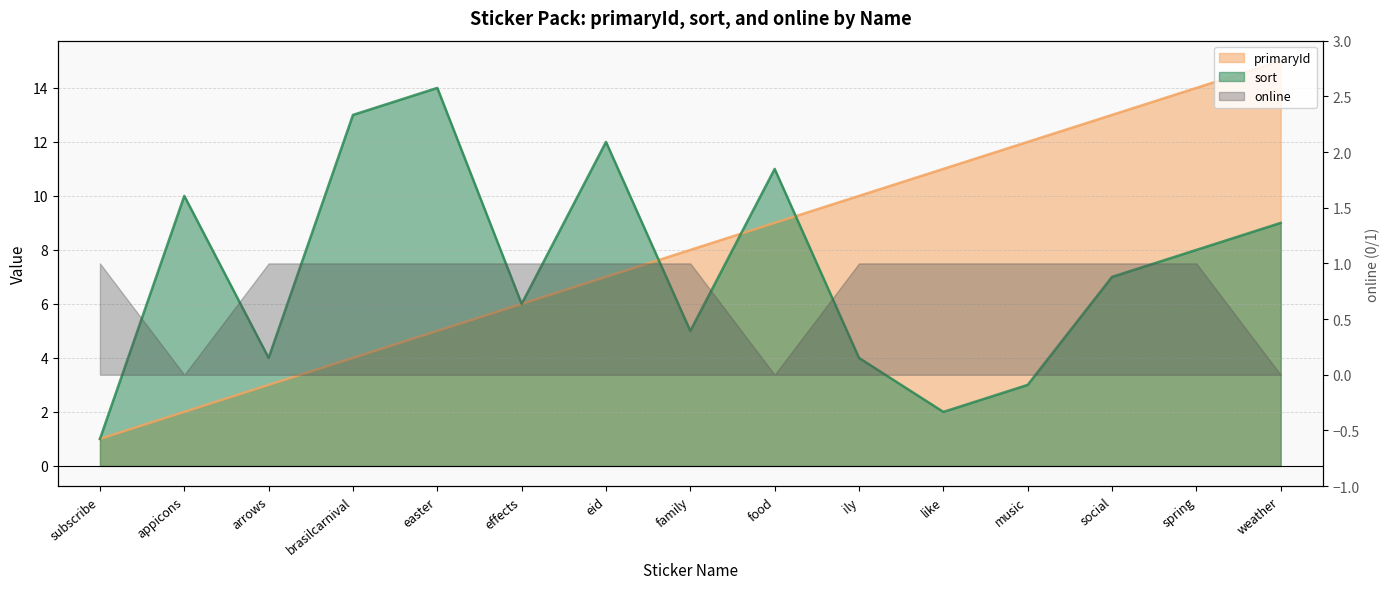

What is the average value of the sort series?

7